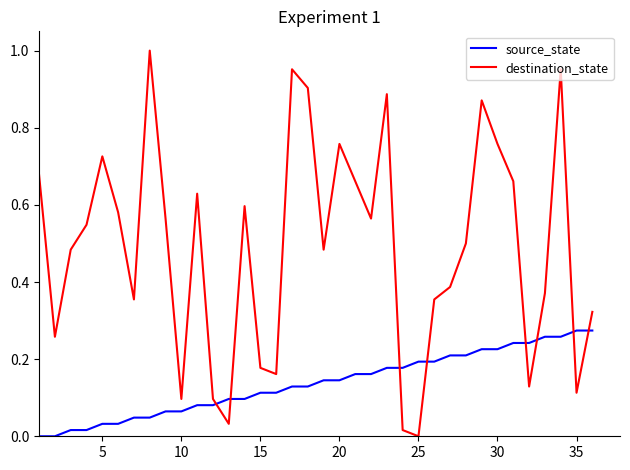

Which series has the widest spread of values?

destination_state